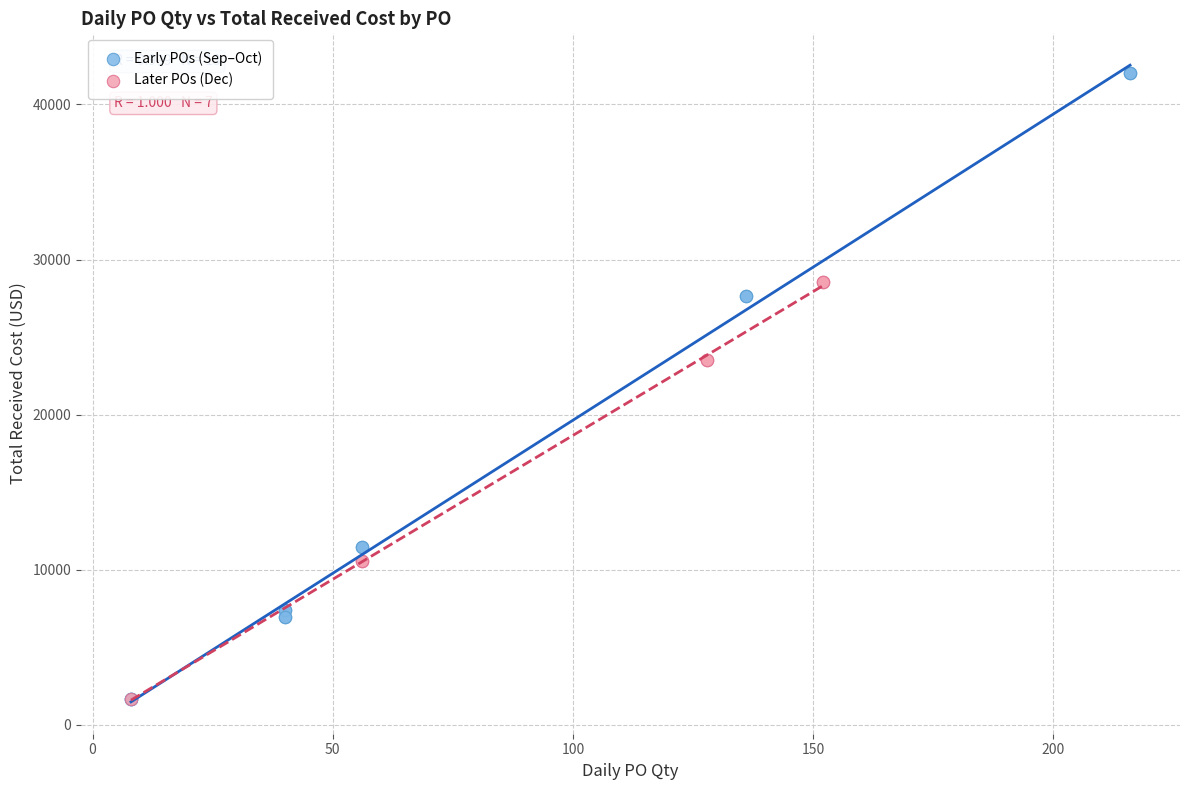

Which series reaches the maximum Y coordinate?

Early POs (Sep–Oct)